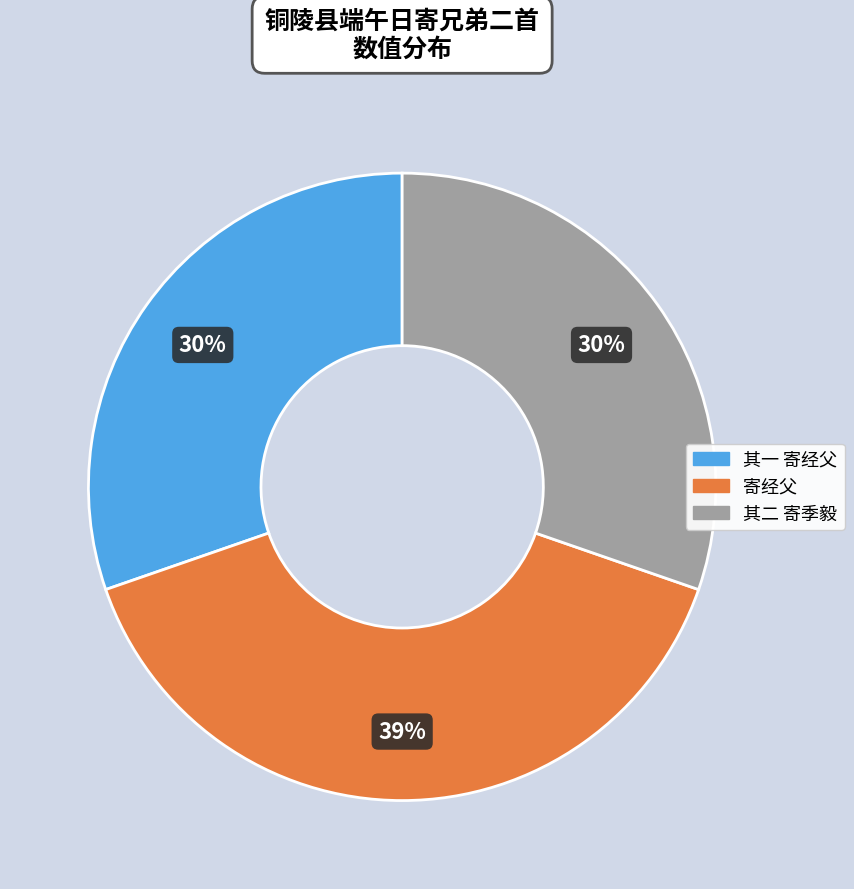

To the nearest percent, what is the difference between the largest and smallest slice percentages?

9%